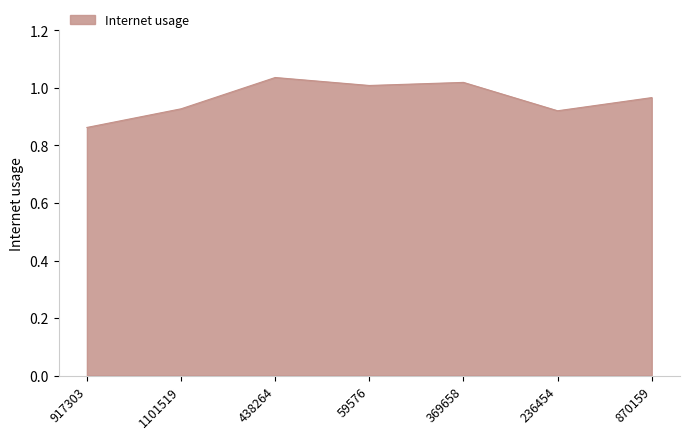

The value at 870159 is 1.0. True or false?

True